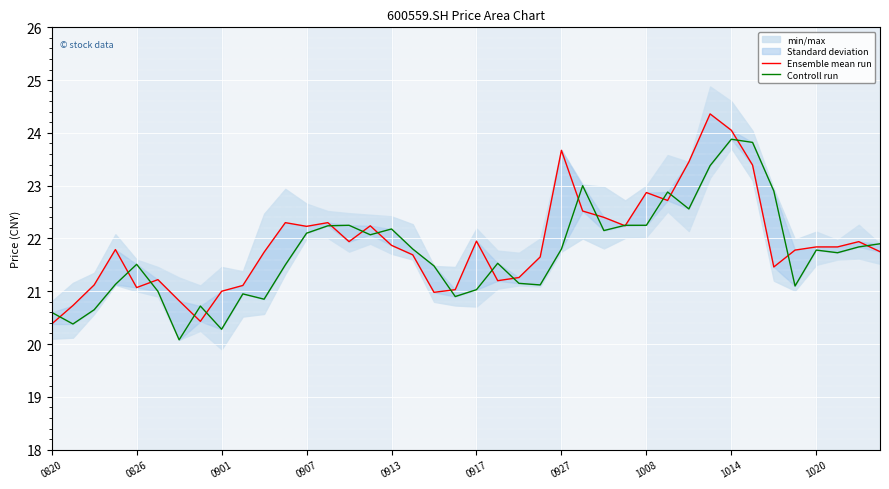

Where is Controll run nearest to the value 21?

0917